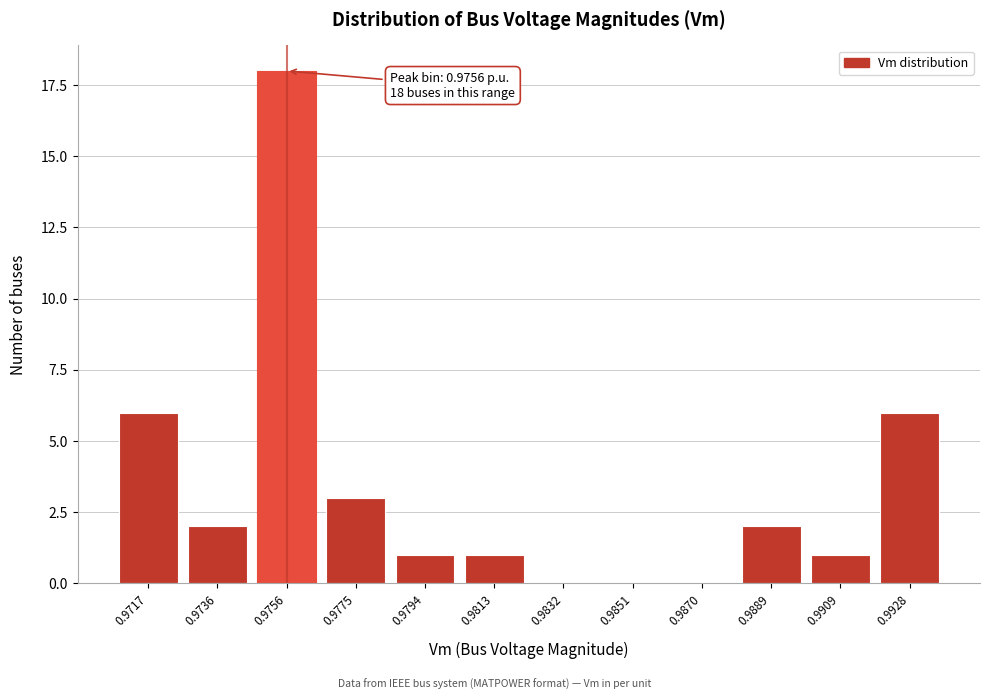

Reading left to right, list all the values displayed in this chart.

0.9717=6	0.9736=2	0.9756=18	0.9775=3	0.9794=1	0.9813=1	0.9832=0	0.9851=0	0.9870=0	0.9889=2	0.9909=1	0.9928=6